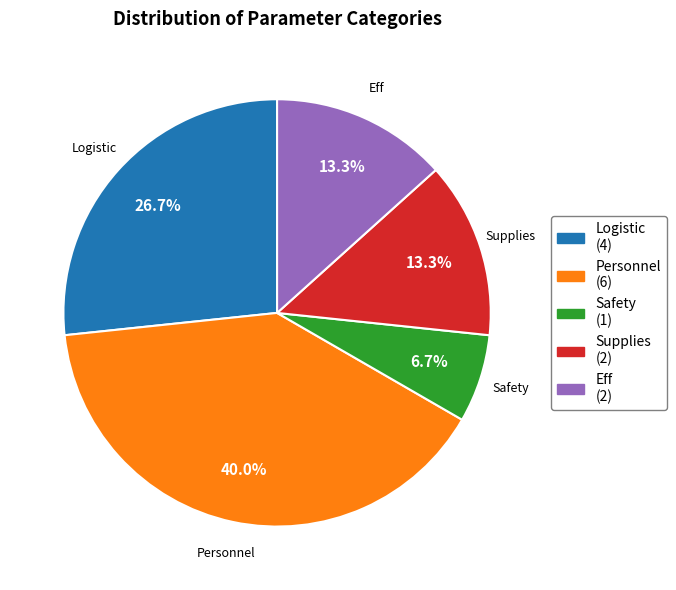

Does Personnel account for over 50% of the chart?

No